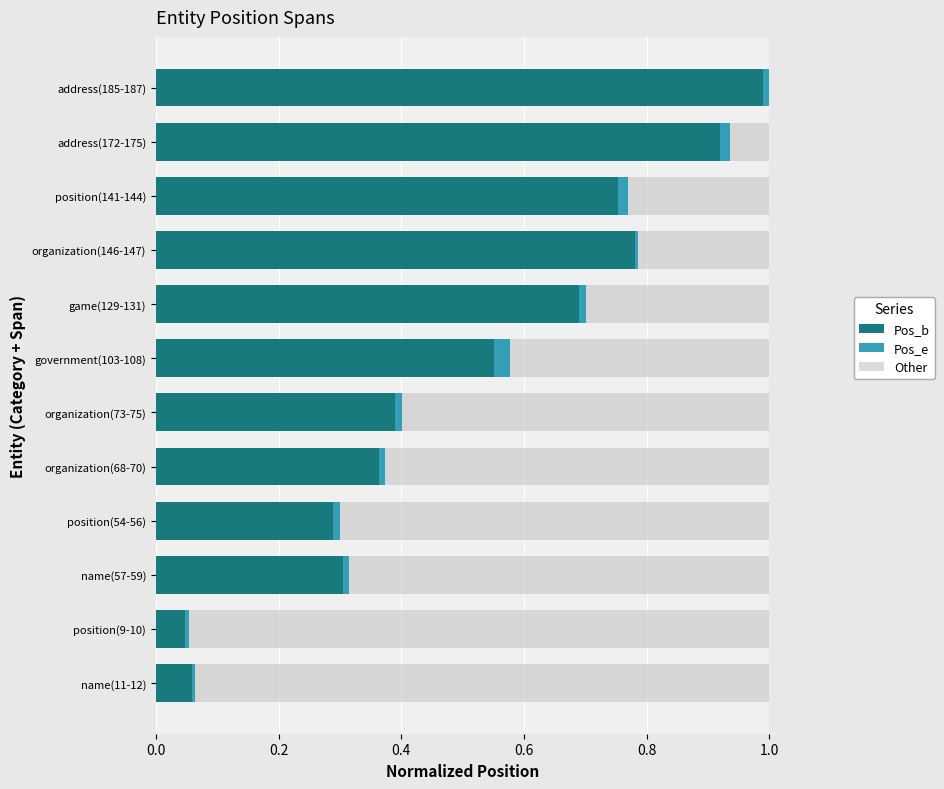

The value of Pos_b at position(9-10) is 0.1. True or false?

False